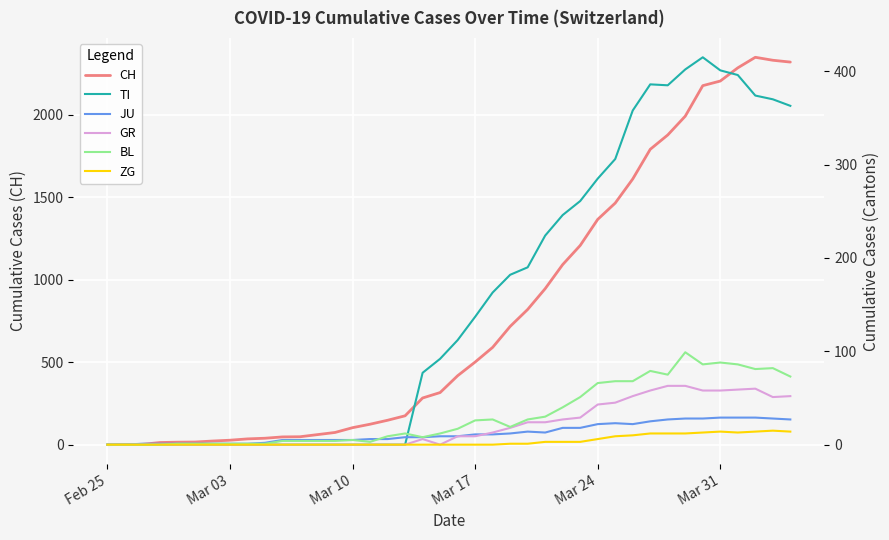

What is the highest value of the CH series?

2349